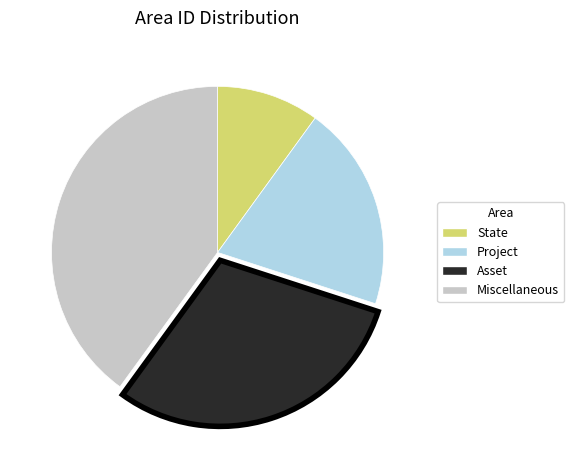

Which slice is the smallest?

State